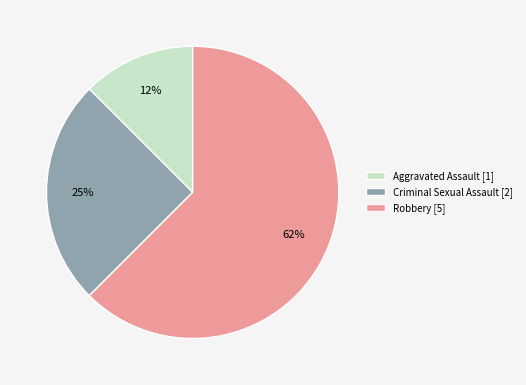

Combined, do Criminal Sexual Assault [2] and Robbery [5] account for over 50%?

Yes